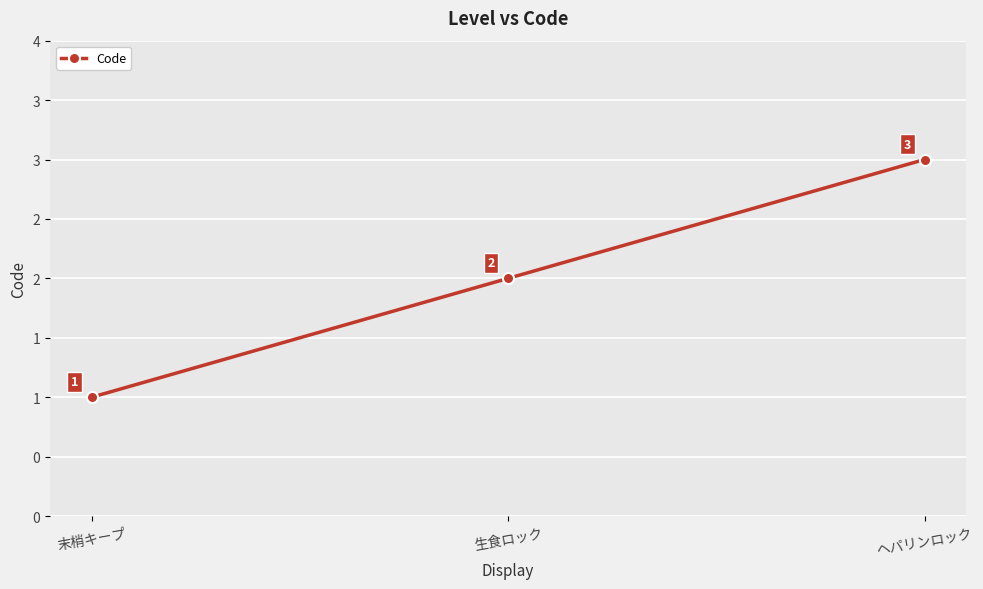

Is this an area chart (filled region under the line)?

No